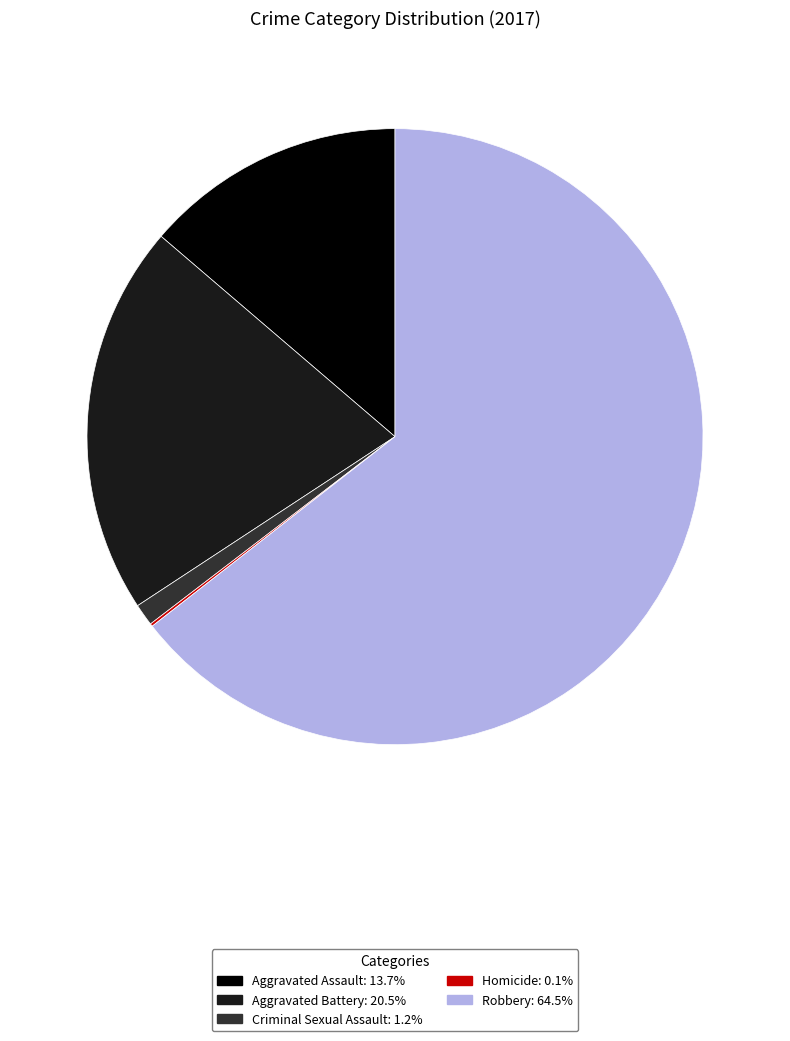

Does any single category account for the majority?

Yes